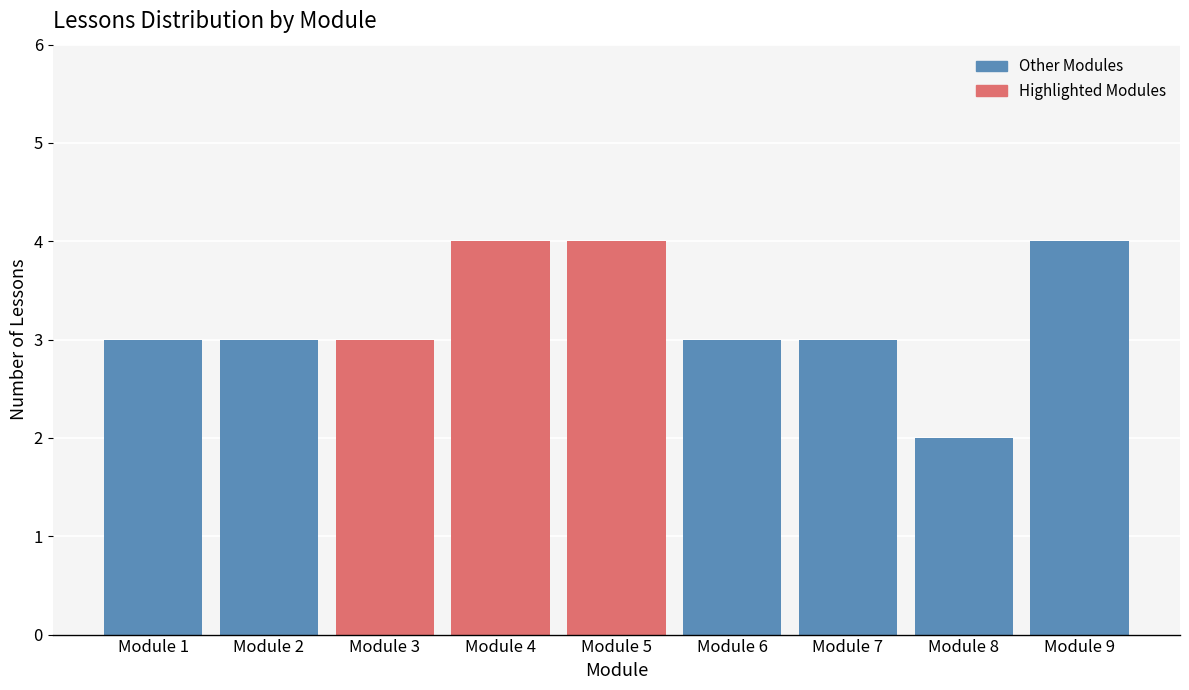

Reading right to left, list all the values displayed in this chart.

Module 9=4	Module 8=2	Module 7=3	Module 6=3	Module 5=4	Module 4=4	Module 3=3	Module 2=3	Module 1=3